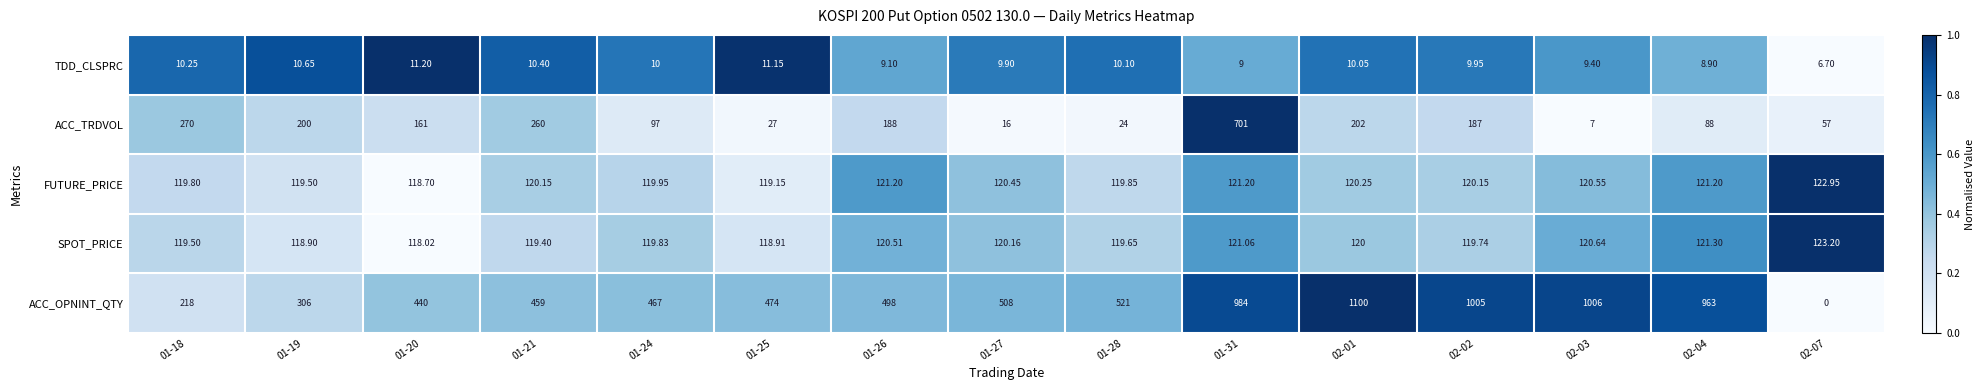

Is the value of FUTURE_PRICE at 02-07 greater than the value of ACC_TRDVOL at 01-27?

Yes